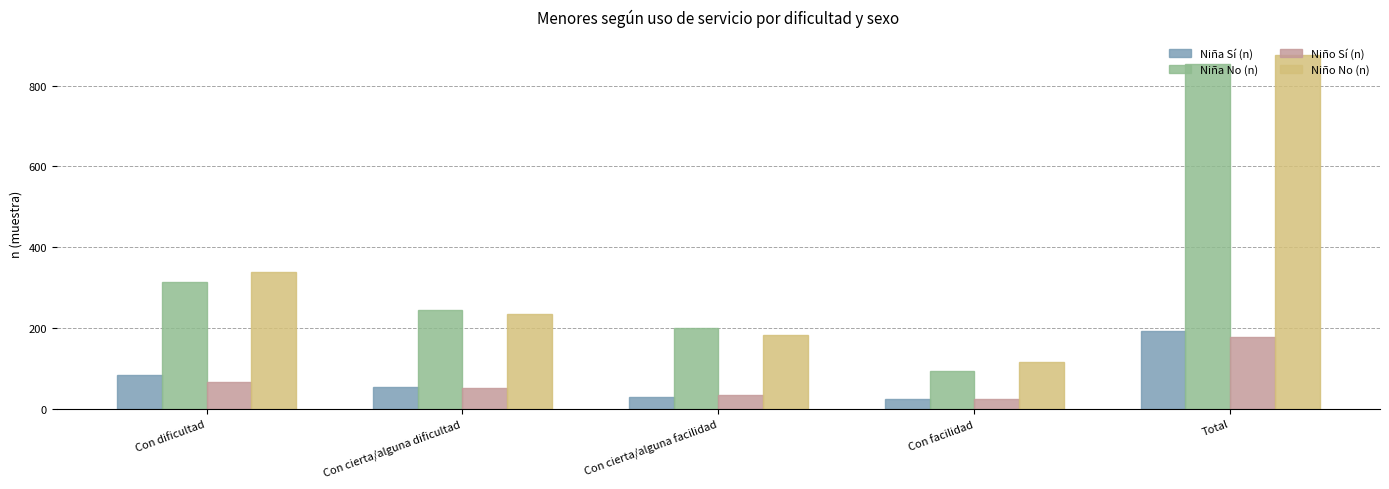

Is the value of Niño Sí (n) at Con dificultad greater than the value of Niña No (n) at Con dificultad?

No